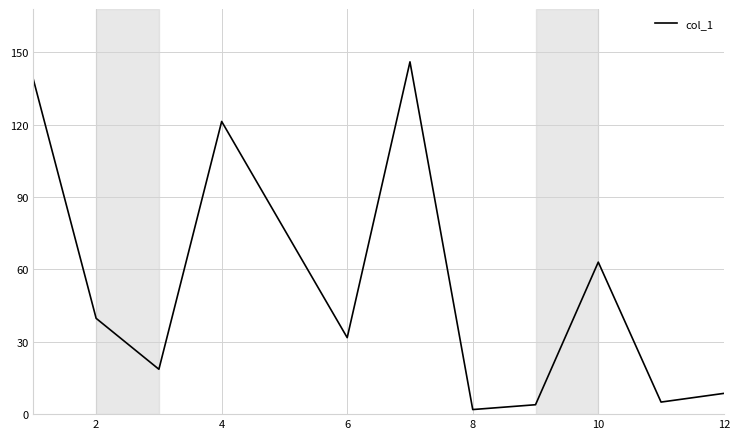

What is the difference between the maximum and minimum values?

144.1